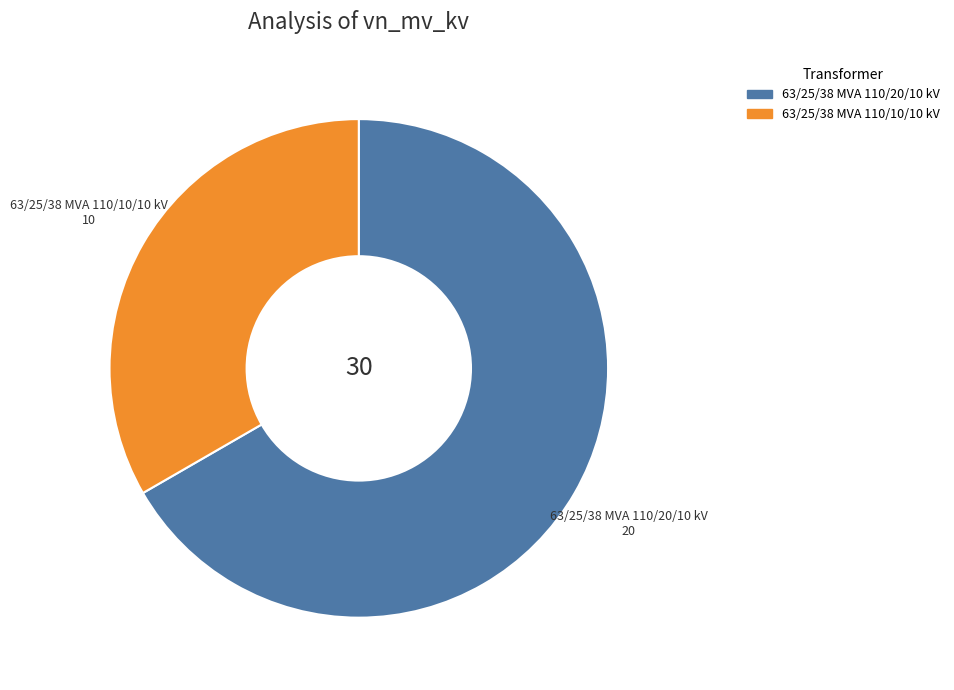

What is the ratio of the value at 63/25/38 MVA 110/10/10 kV to the value at 63/25/38 MVA 110/20/10 kV?

0.5